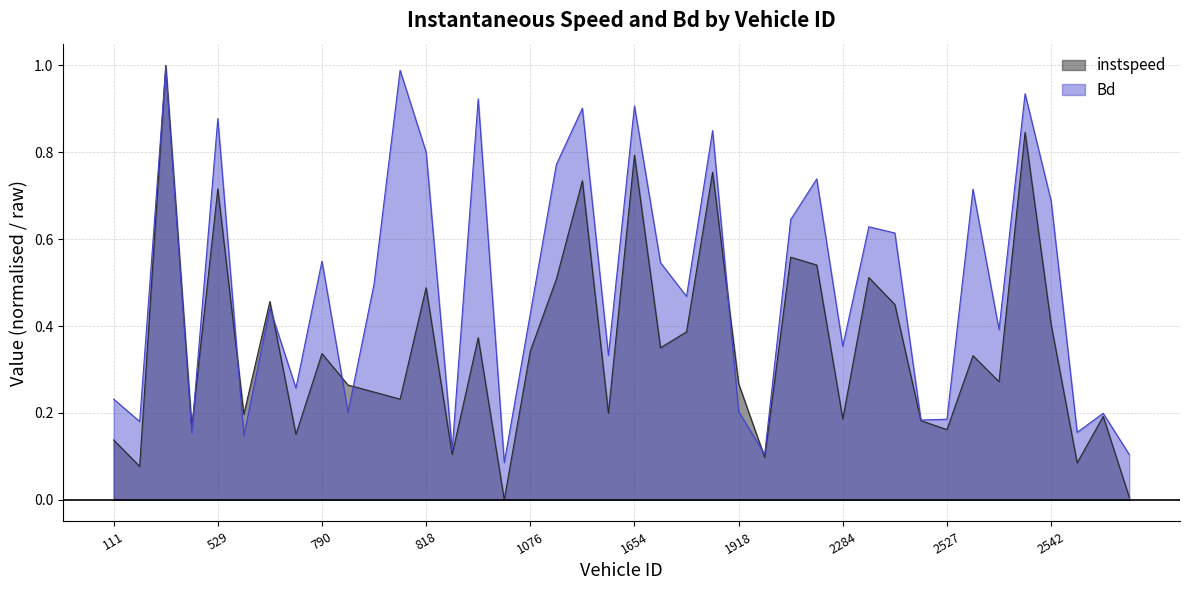

What is the minimum value for Bd?

0.1